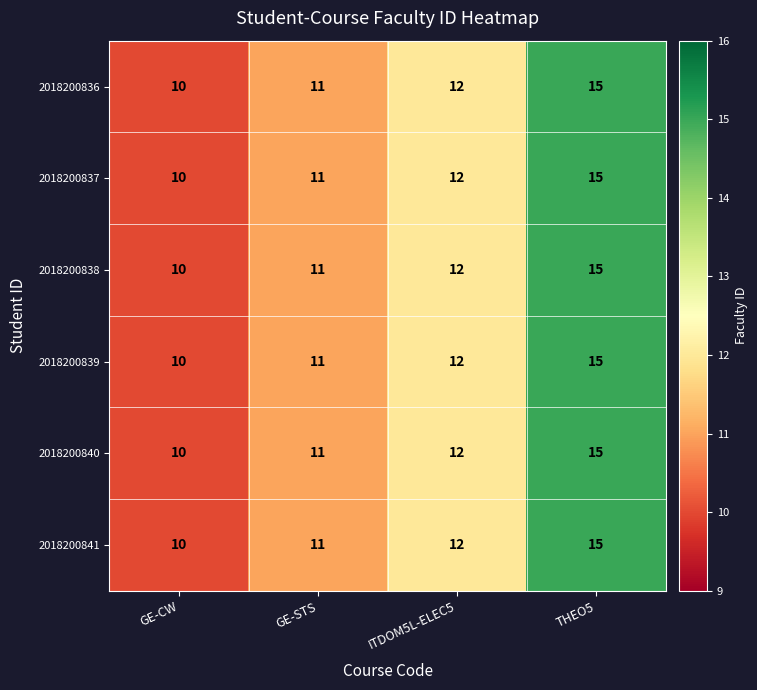

Reading left to right, transcribe all the data shown in this chart.

2018200836: GE-CW=10	GE-STS=11	ITDOM5L-ELEC5=12	THEO5=15
2018200837: GE-CW=10	GE-STS=11	ITDOM5L-ELEC5=12	THEO5=15
2018200838: GE-CW=10	GE-STS=11	ITDOM5L-ELEC5=12	THEO5=15
2018200839: GE-CW=10	GE-STS=11	ITDOM5L-ELEC5=12	THEO5=15
2018200840: GE-CW=10	GE-STS=11	ITDOM5L-ELEC5=12	THEO5=15
2018200841: GE-CW=10	GE-STS=11	ITDOM5L-ELEC5=12	THEO5=15